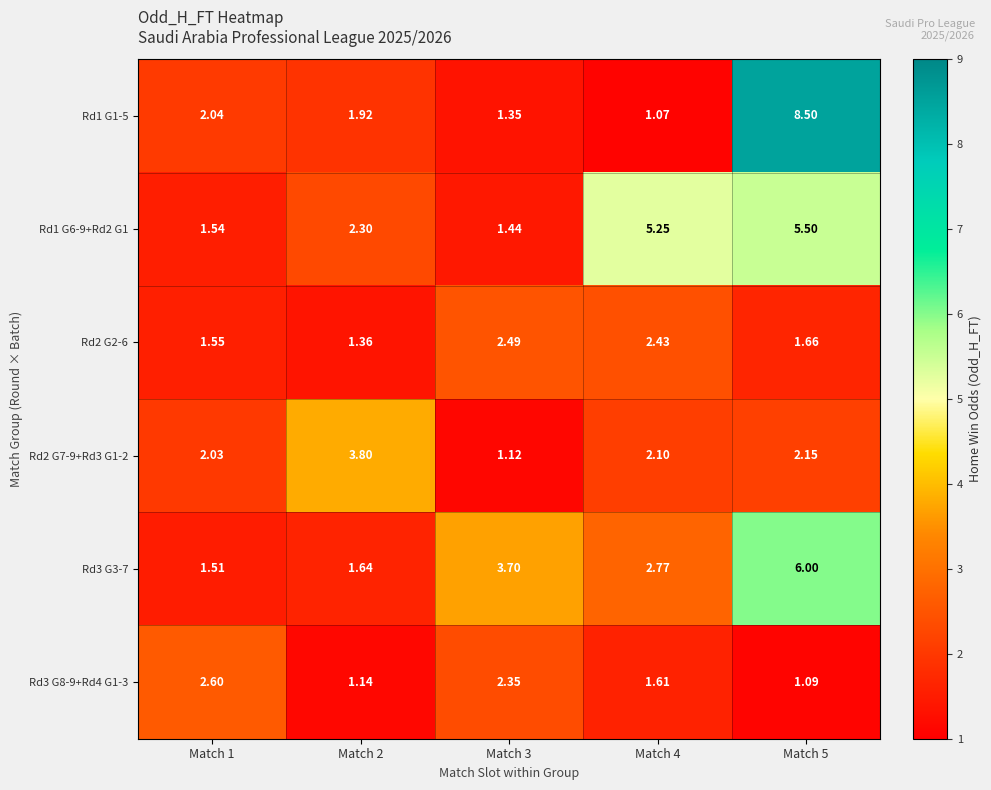

Between Match 2 and Match 4, which series saw the biggest shift?

Rd1 G6-9+Rd2 G1